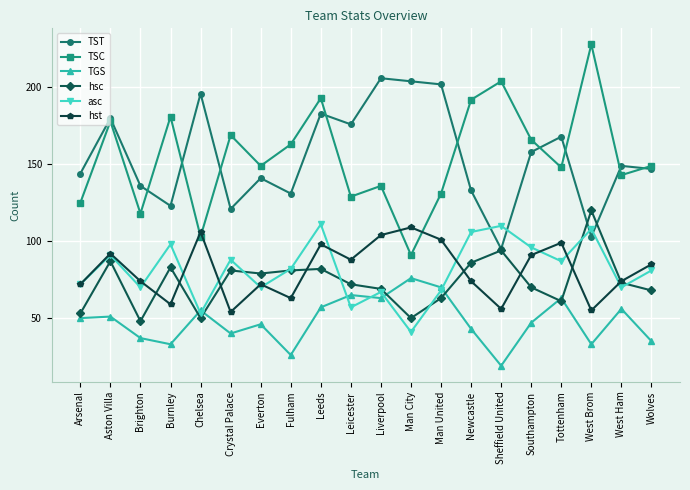

What position from the left is Arsenal?

1